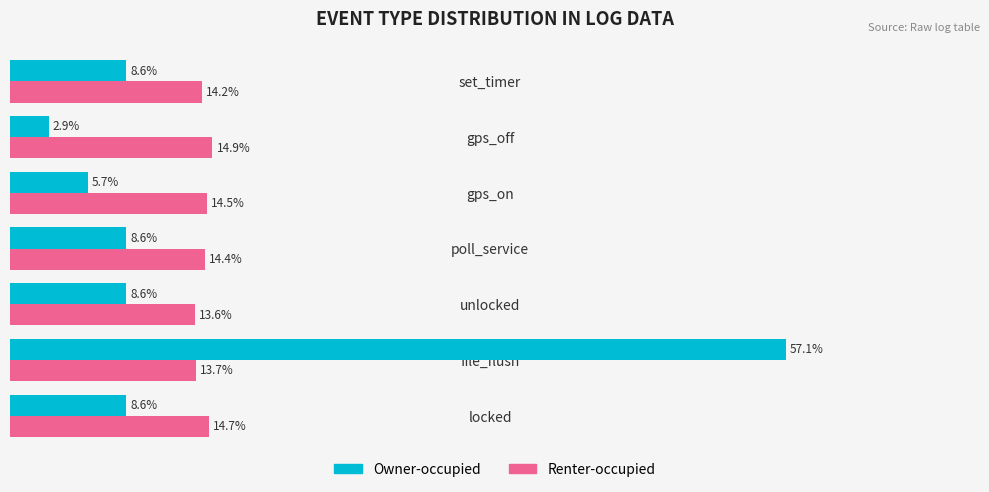

At which label does Renter-occupied reach its peak?

gps_off